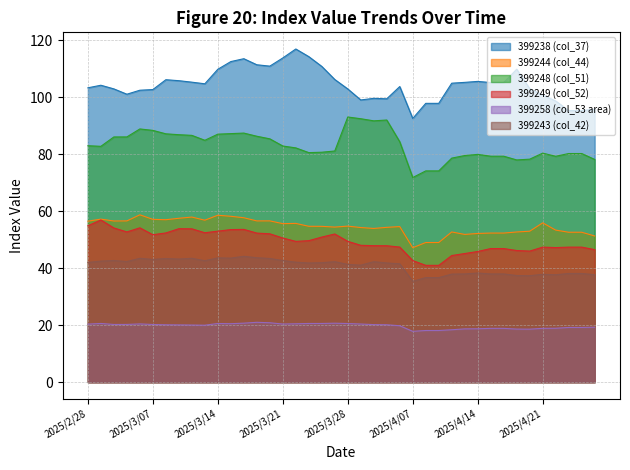

What is the difference between the second highest and second lowest values in the 399249 (col_52) series?

13.9